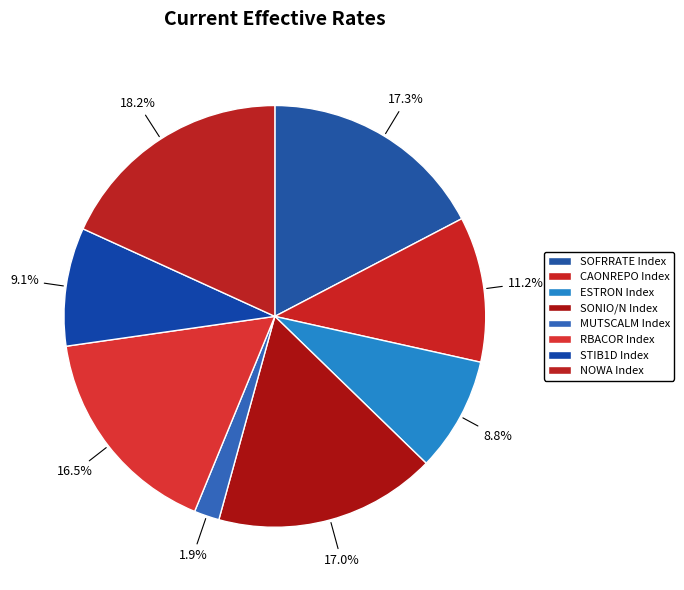

True or false: SONIO/N Index accounts for 17% of the total.

True